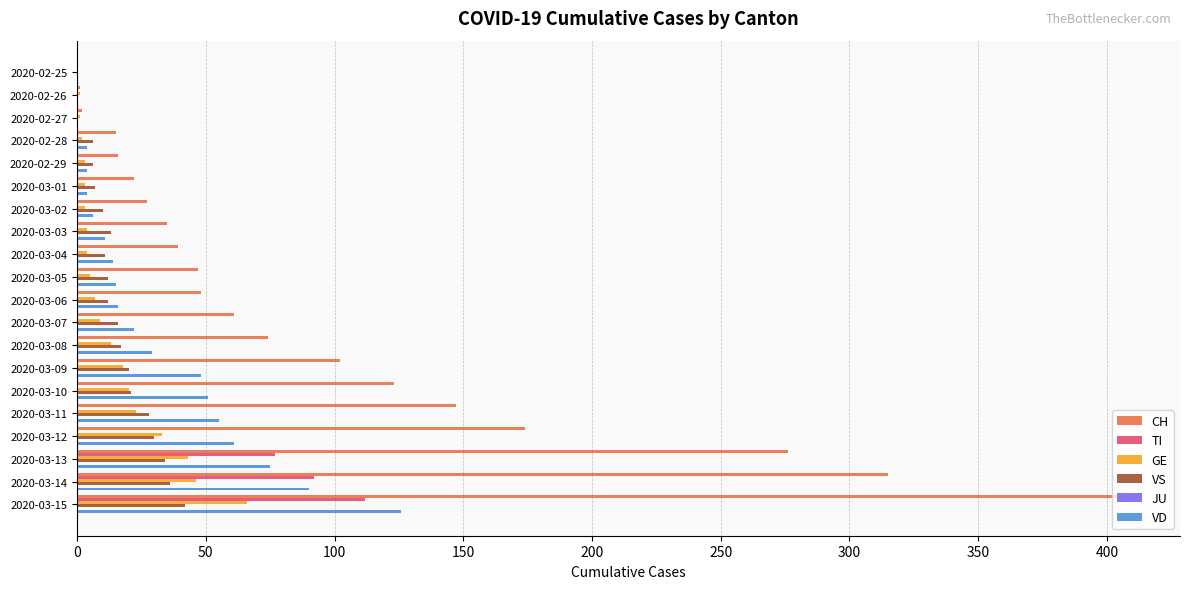

Between 2020-03-12 and 2020-03-15, which series saw the biggest shift?

CH